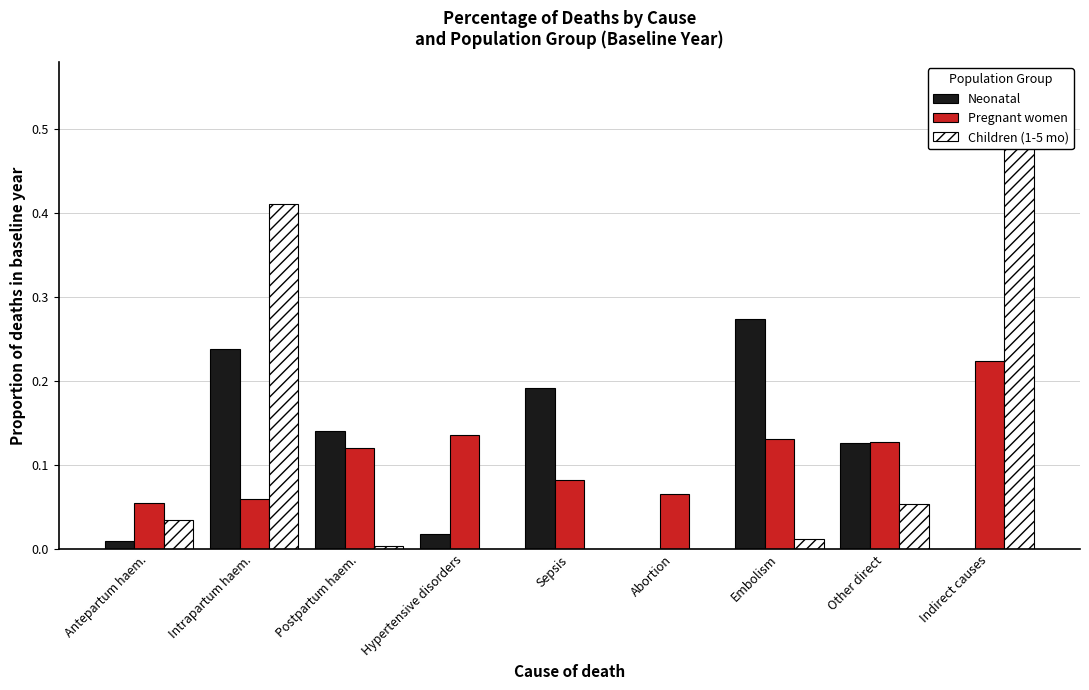

The value of Children (1-5 mo) at Indirect causes is 0.5. True or false?

True